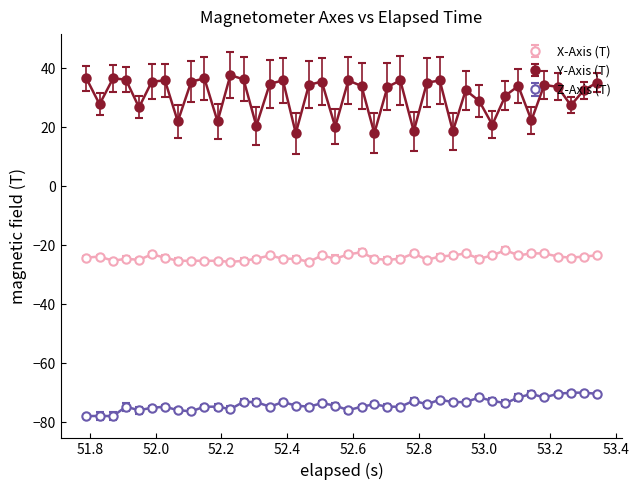

True or false: Y-Axis (T) has more than 1 points higher than both neighbors.

True